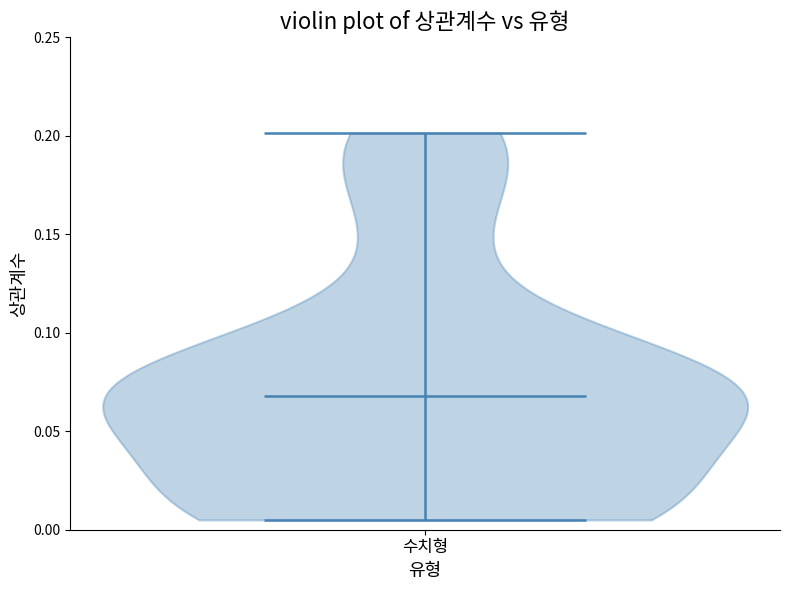

Where does the median line of the violin for 수치형 sit on the y-axis? The values are not printed on the chart, so give them approximately, as read against the axis.

0.070